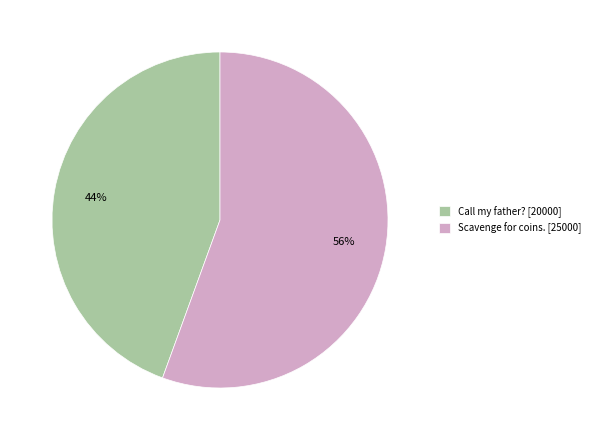

To the nearest percent, what is the combined percentage of Call my father? and Scavenge for coins.?

100%